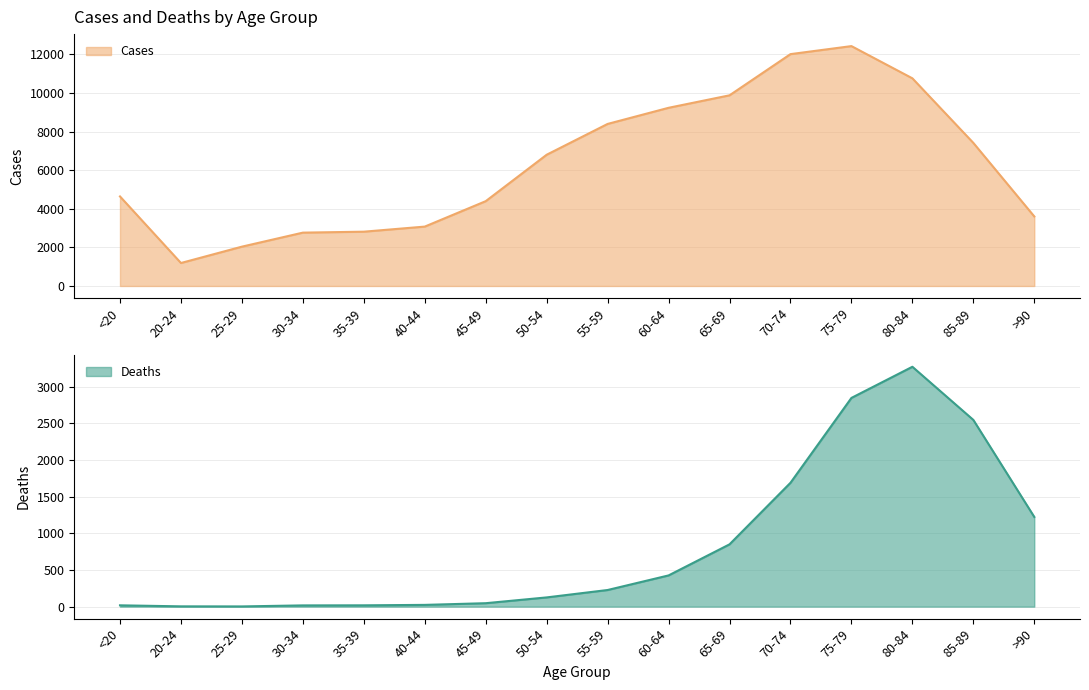

How many data points does each series have?

16